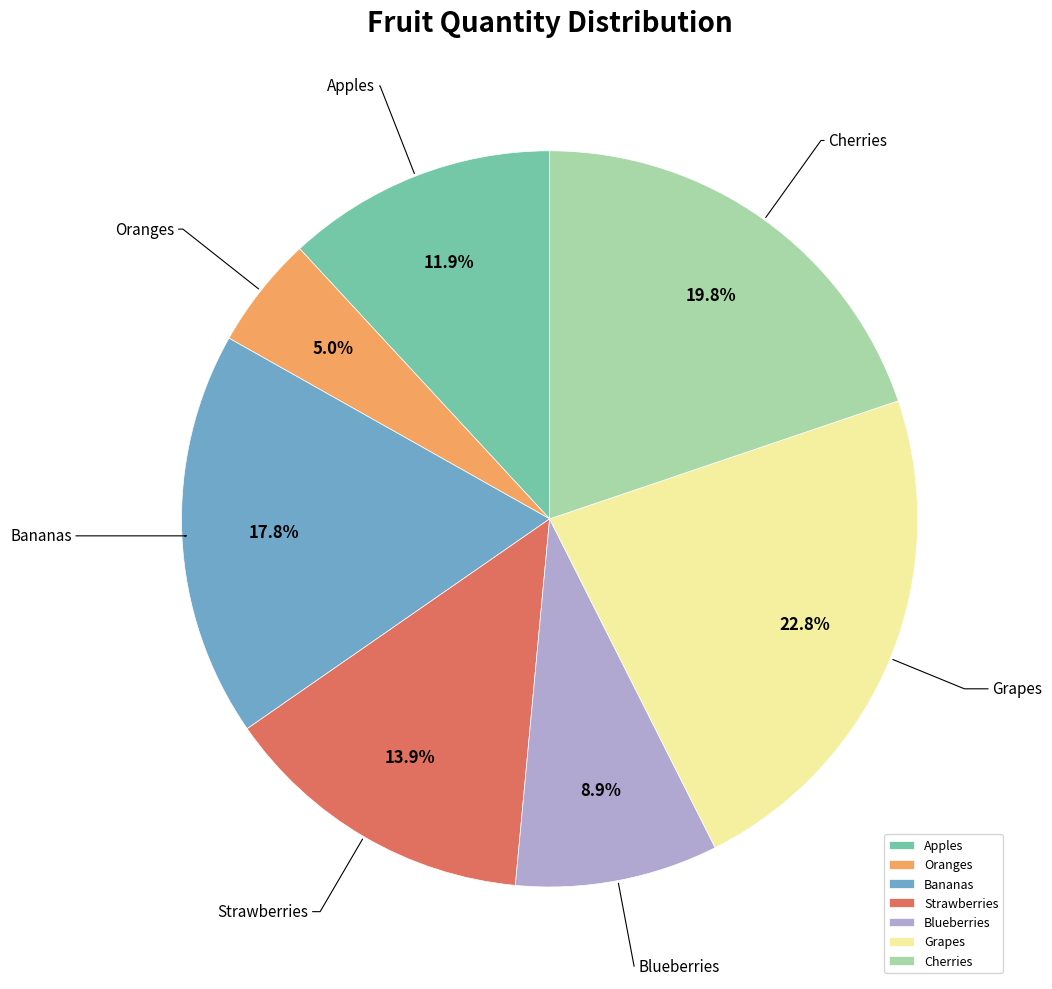

To the nearest percent, what portion does Grapes represent?

23%